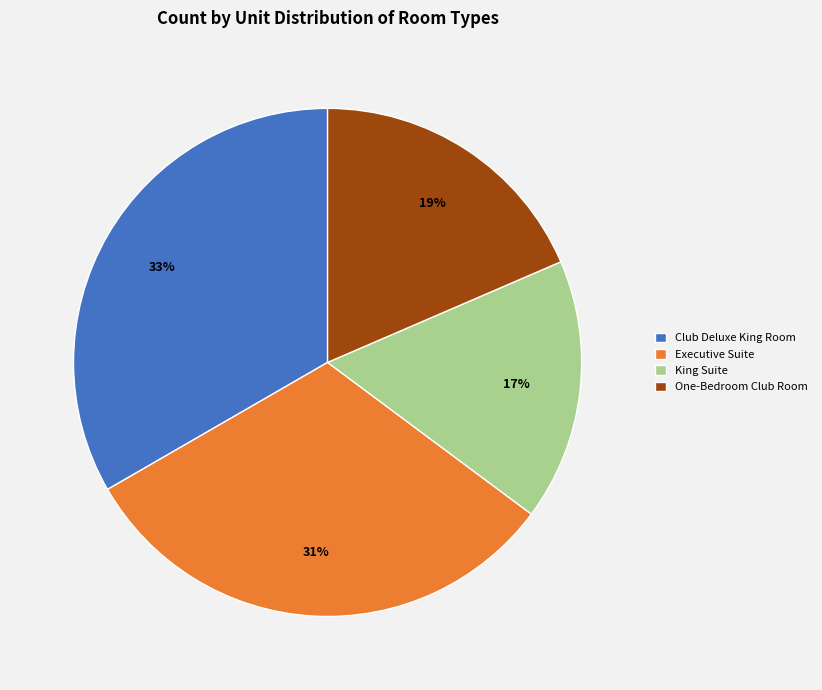

Rank the categories by value from lowest to highest.

King Suite, One-Bedroom Club Room, Executive Suite, Club Deluxe King Room